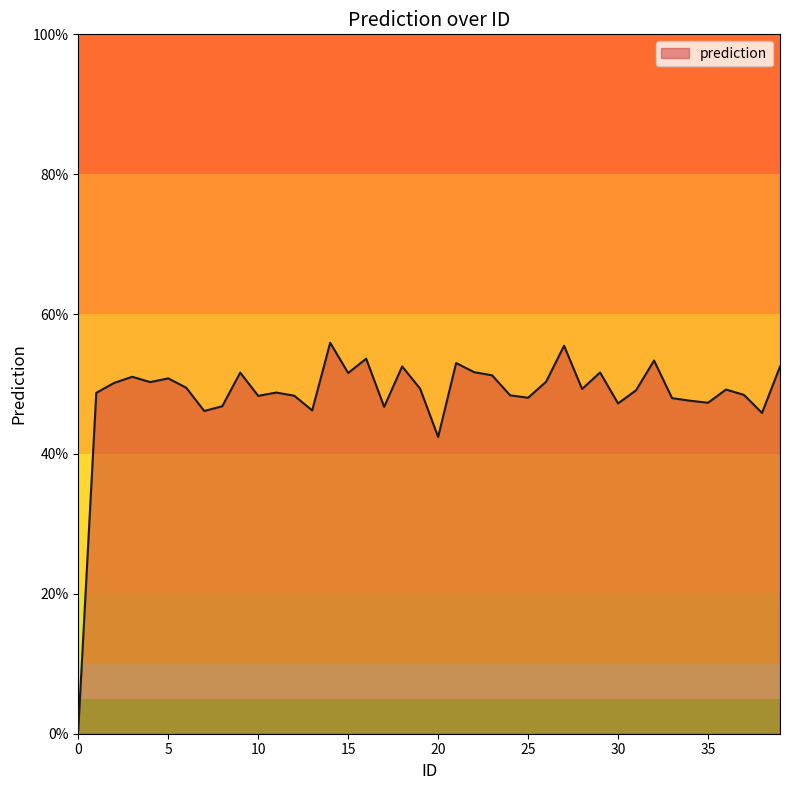

What is the difference between the maximum and minimum values?

55.3